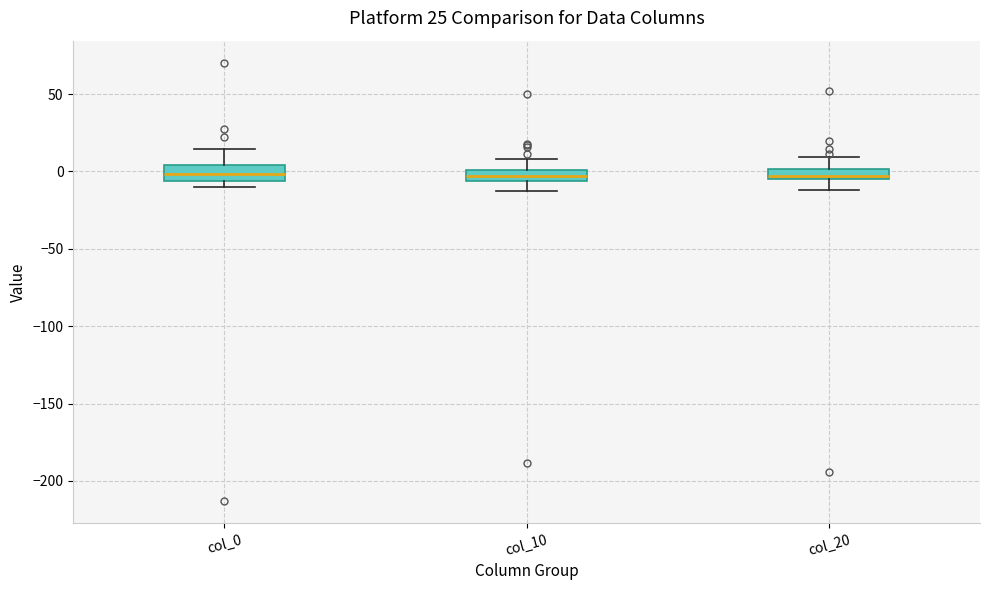

Where does the upper whisker of the box for col_20 end on the y-axis? The values are not printed on the chart, so give them approximately, as read against the axis.

10